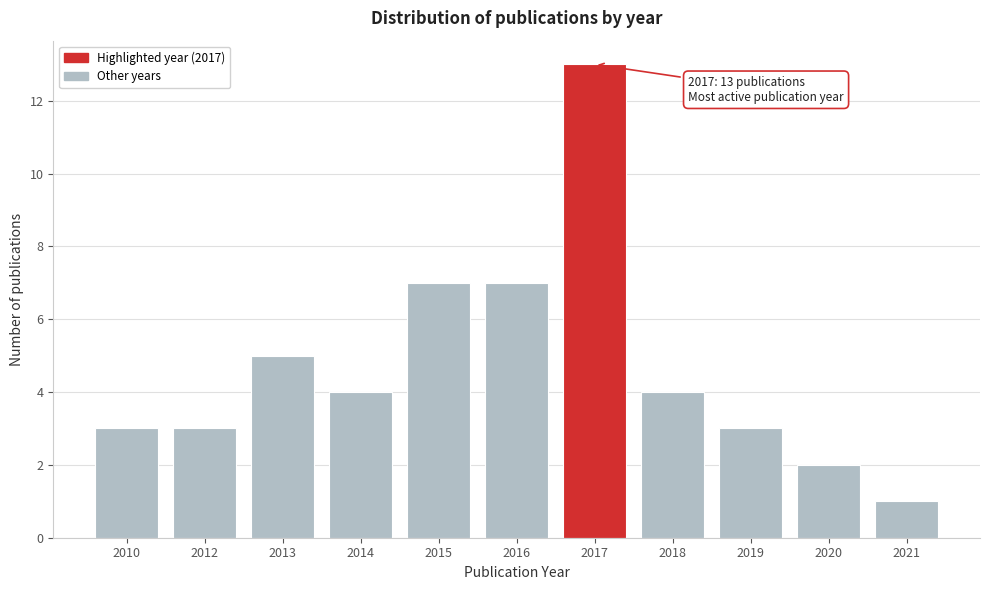

Reading left to right, transcribe all the data shown in this chart.

2010=3	2012=3	2013=5	2014=4	2015=7	2016=7	2017=13	2018=4	2019=3	2020=2	2021=1